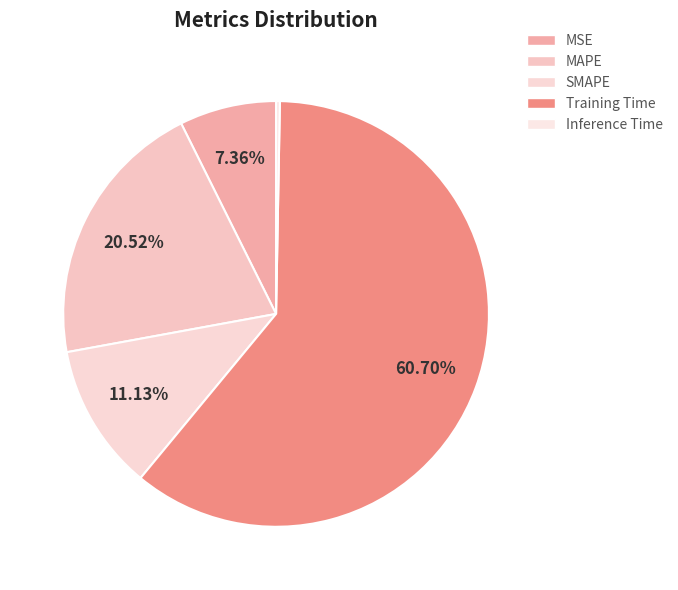

Combined, what portion of the pie is MAPE and MSE?

27.9%